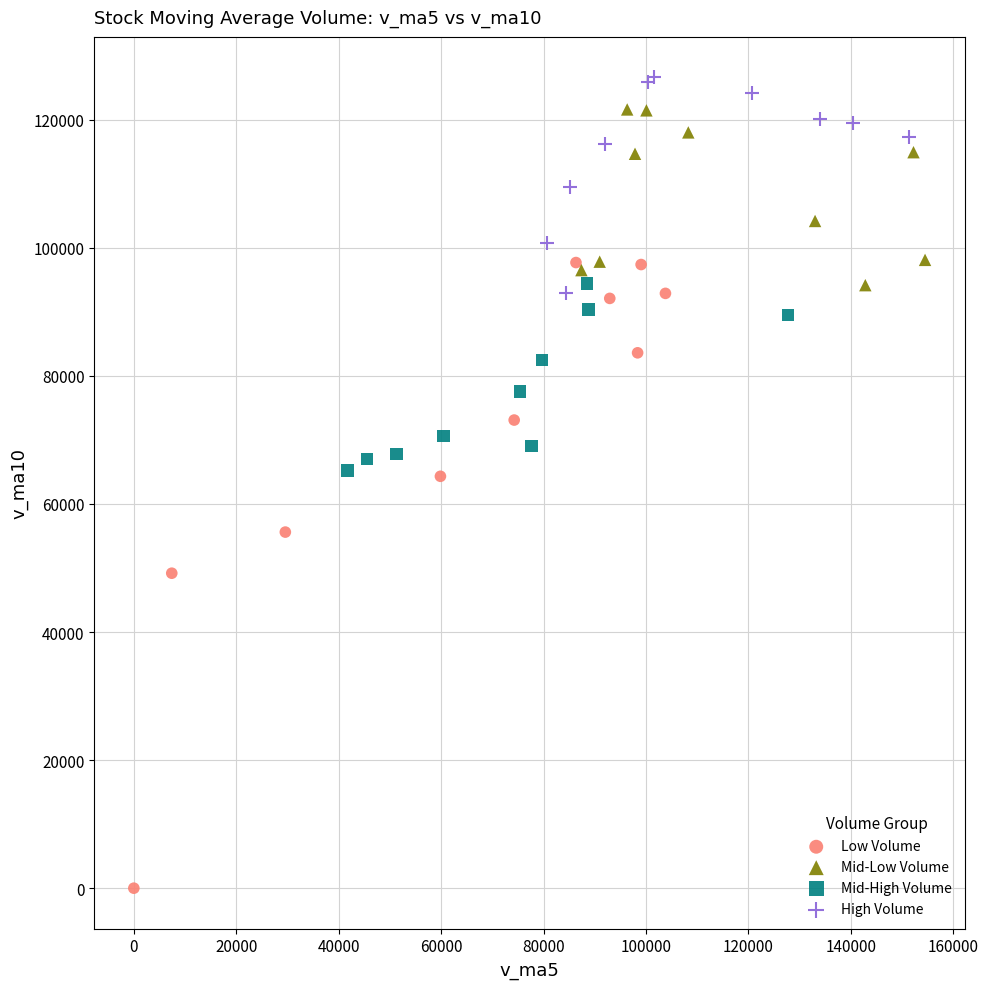

Which series has the widest spread of Y values?

Low Volume